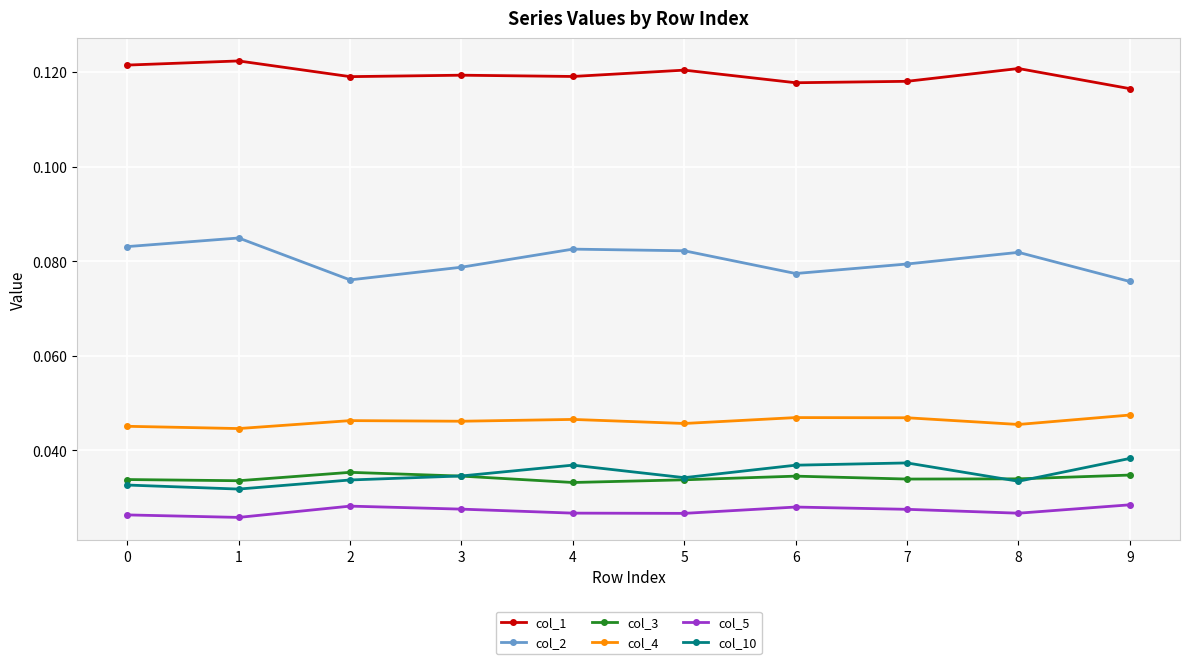

Is the value of col_1 at 2 greater than the value of col_2 at 8?

Yes